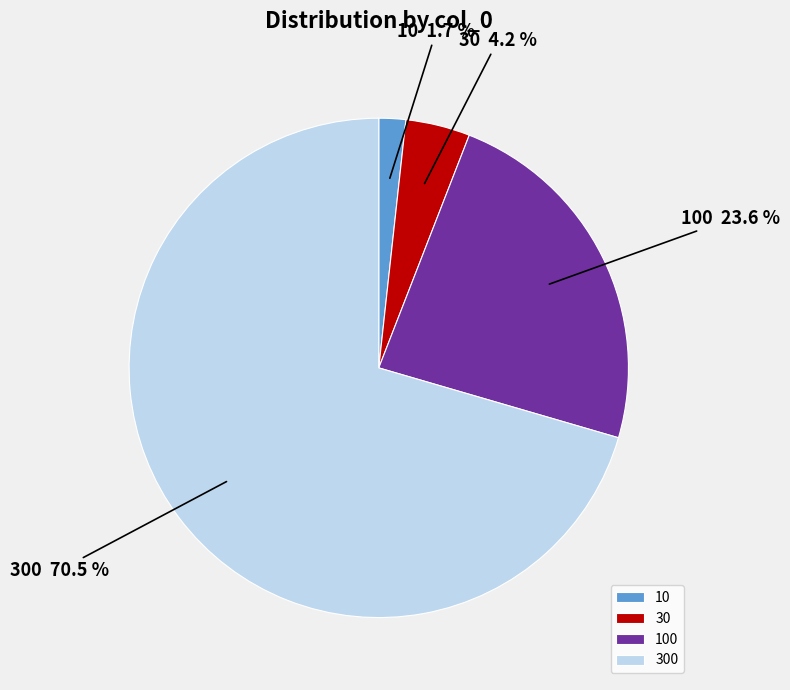

How much of the chart is everything except 30?

95.8%